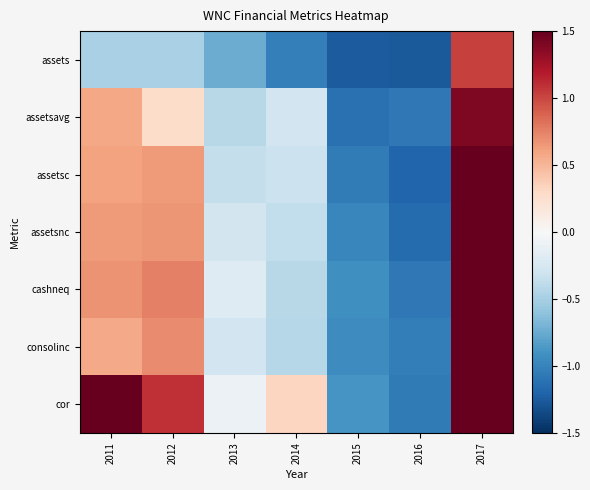

How many categories are shown in the chart?

7